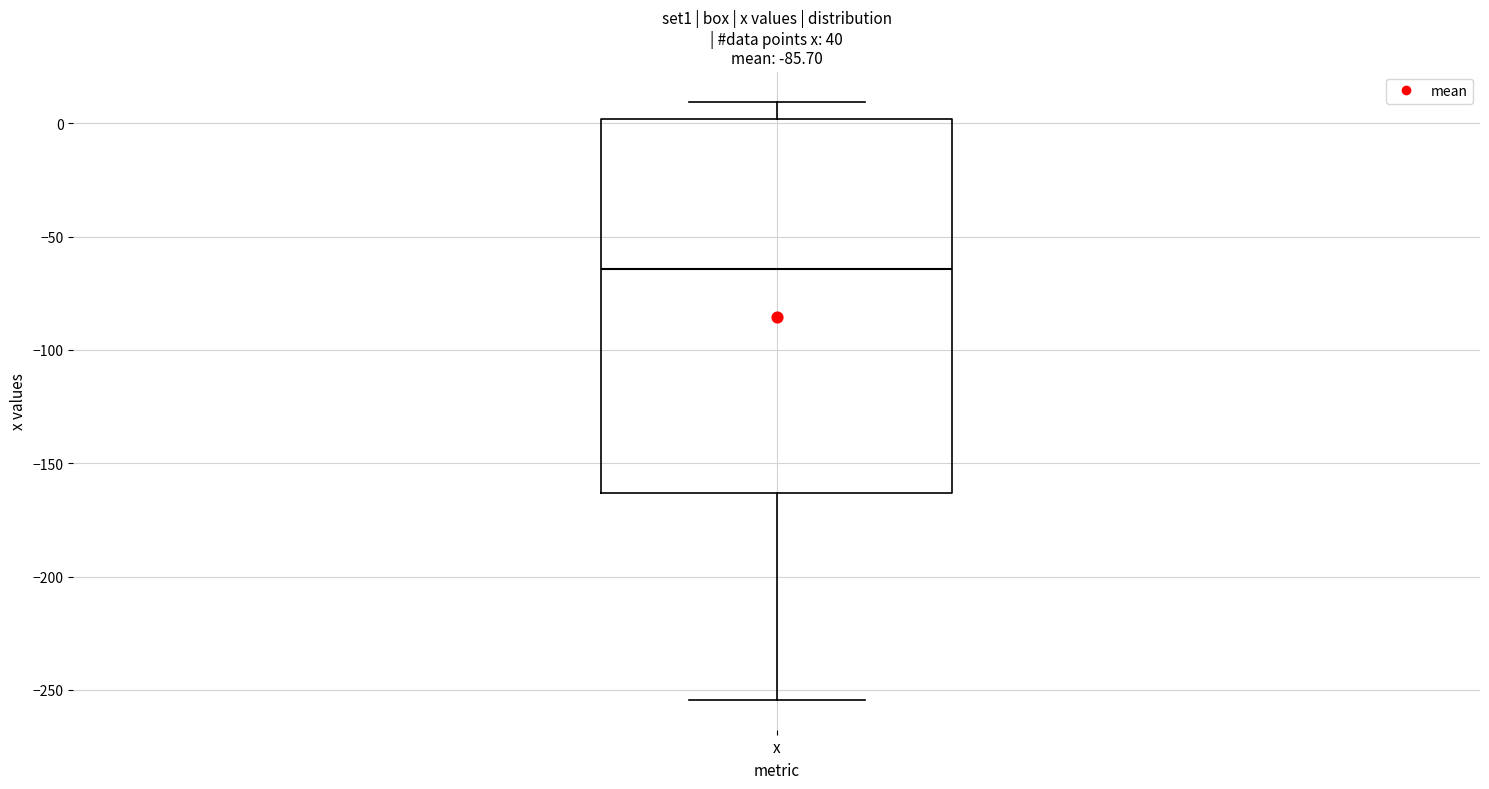

Transcribe this box plot: give where the median line is, the range the box spans, and where the two whiskers end, as read against the y-axis. The values are not printed on the chart, so give them approximately, as read against the axis.

median -65, box -165 to 0, whiskers -255 to 10